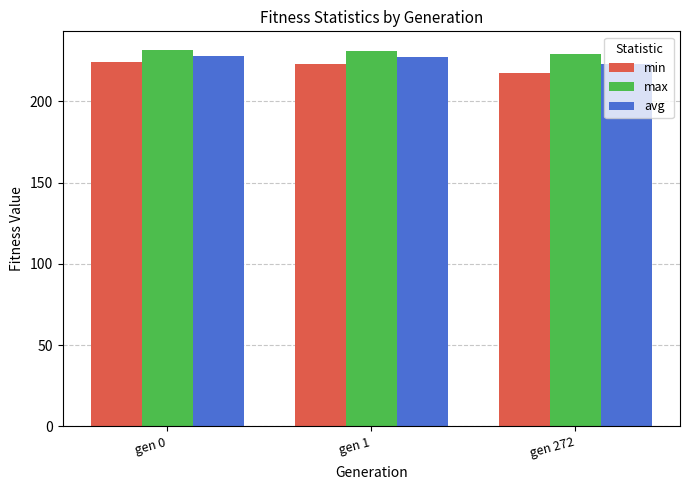

The value of max at gen 0 is 358.3. True or false?

False